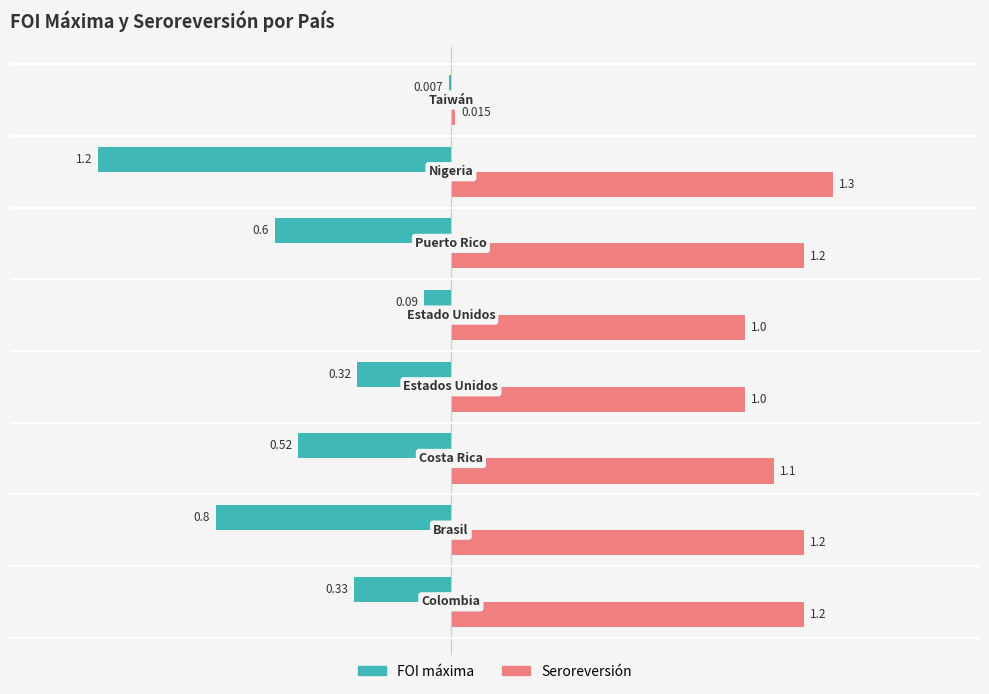

Count the number of data series in this chart.

2